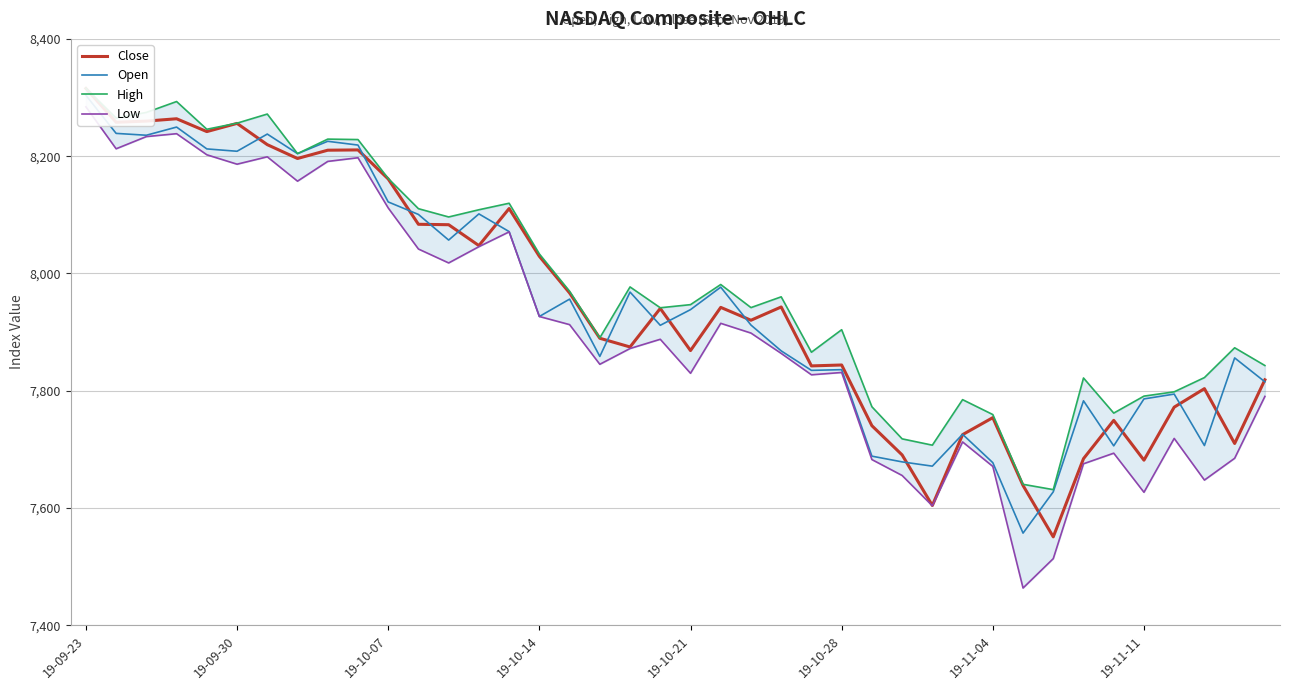

True or false: Close and Low cross at least once.

False